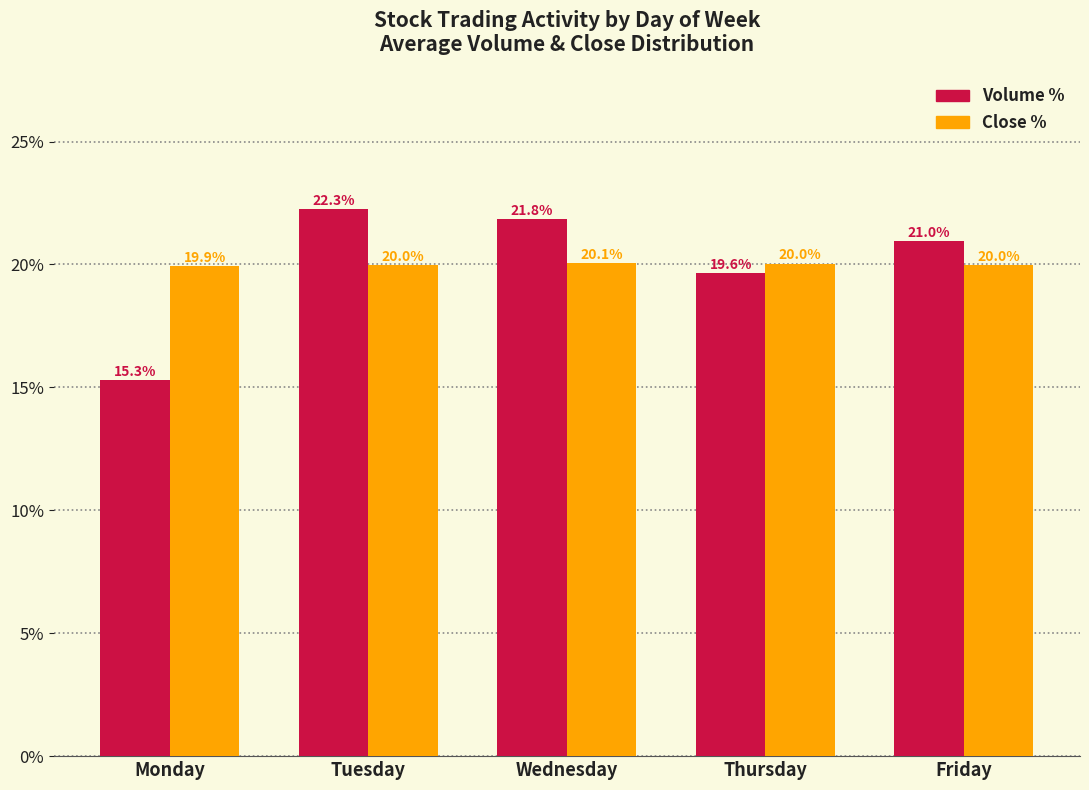

Are the bars grouped side by side (vs. stacked)?

Yes